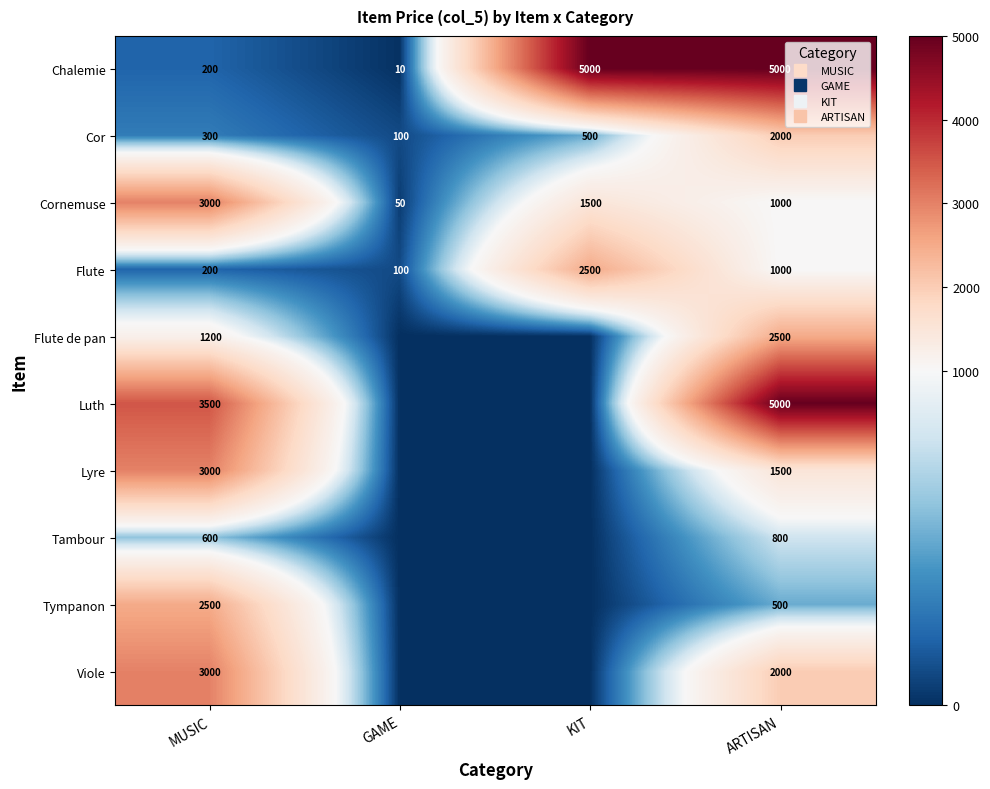

What is the average value of the Cor series?

725